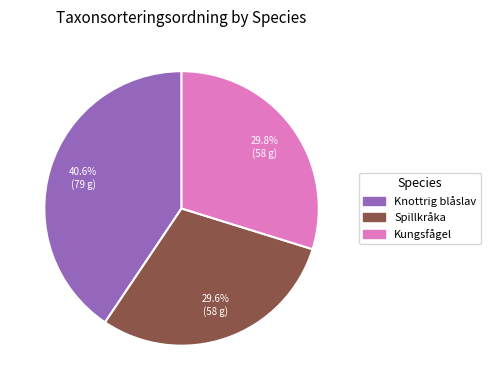

Is there any slice that represents more than half of the pie?

No